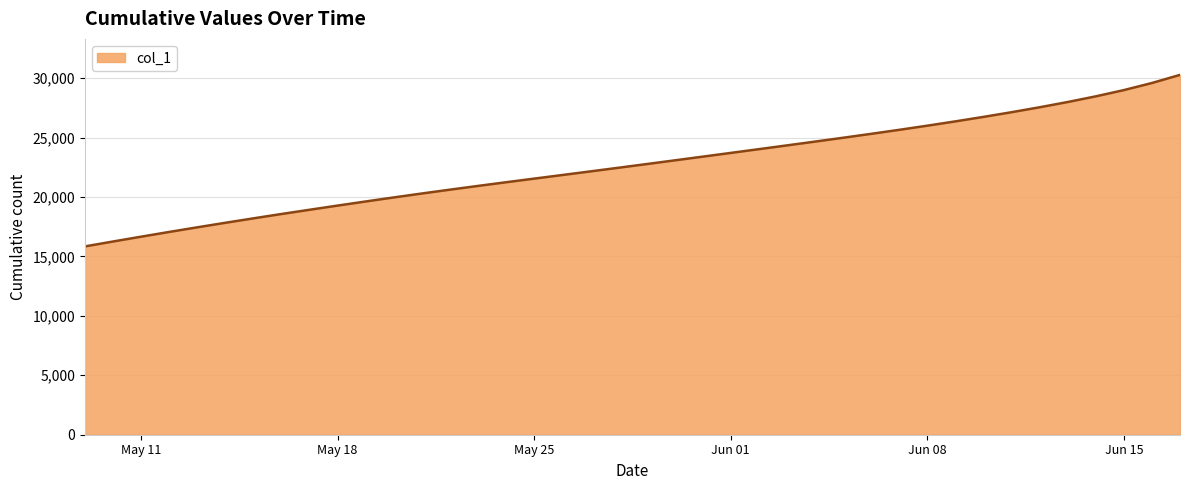

What is the average value?

22694.6